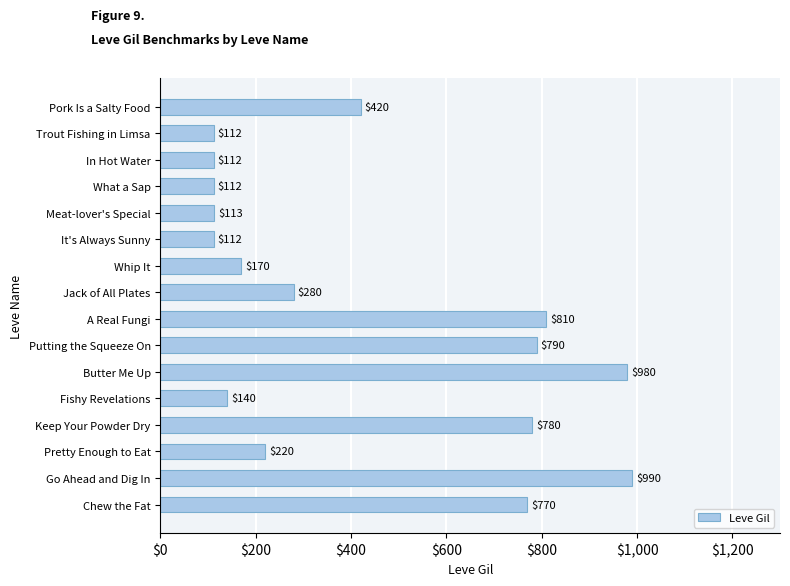

What is the difference between the maximum and second lowest values?

878